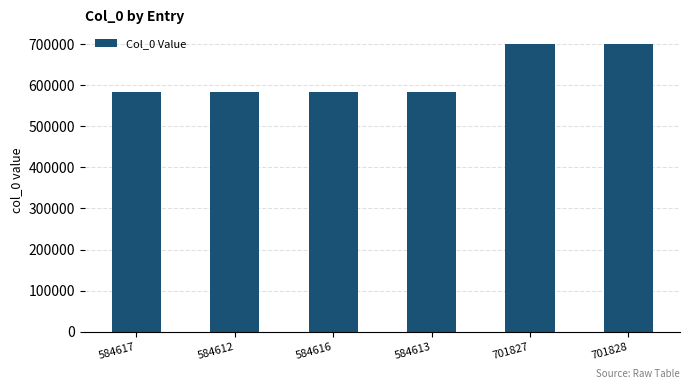

Is it true that the value at 584616 is 584616?

True